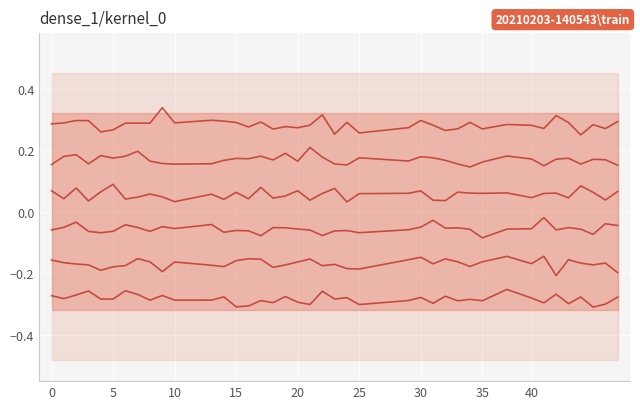

Is this an area chart (filled region under the line)?

No